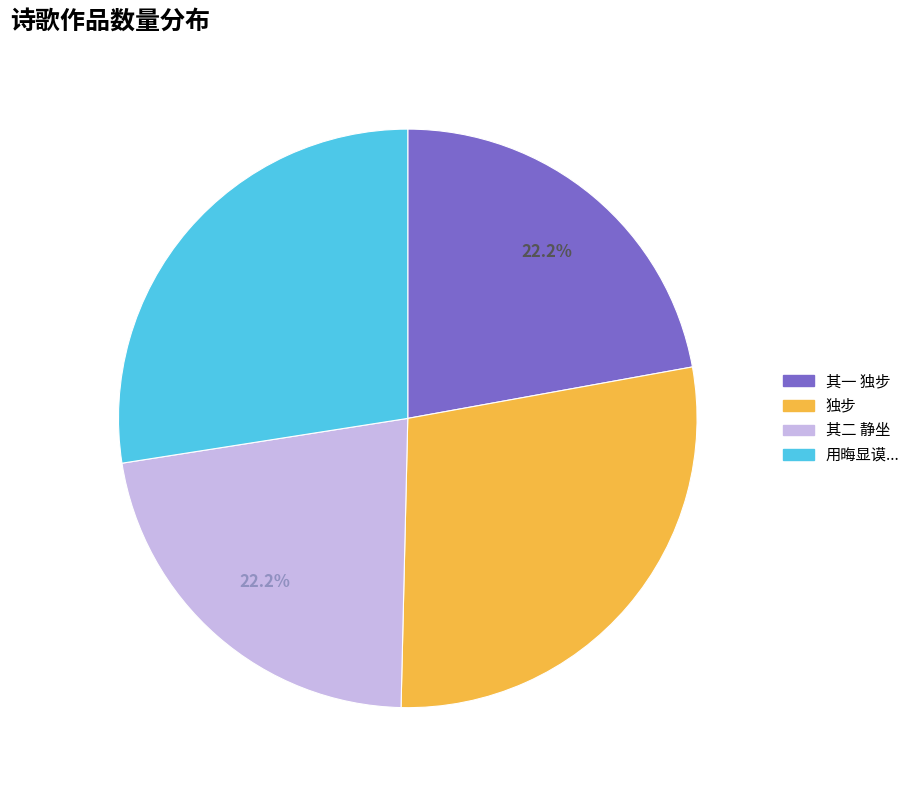

Which slice is the largest?

独步